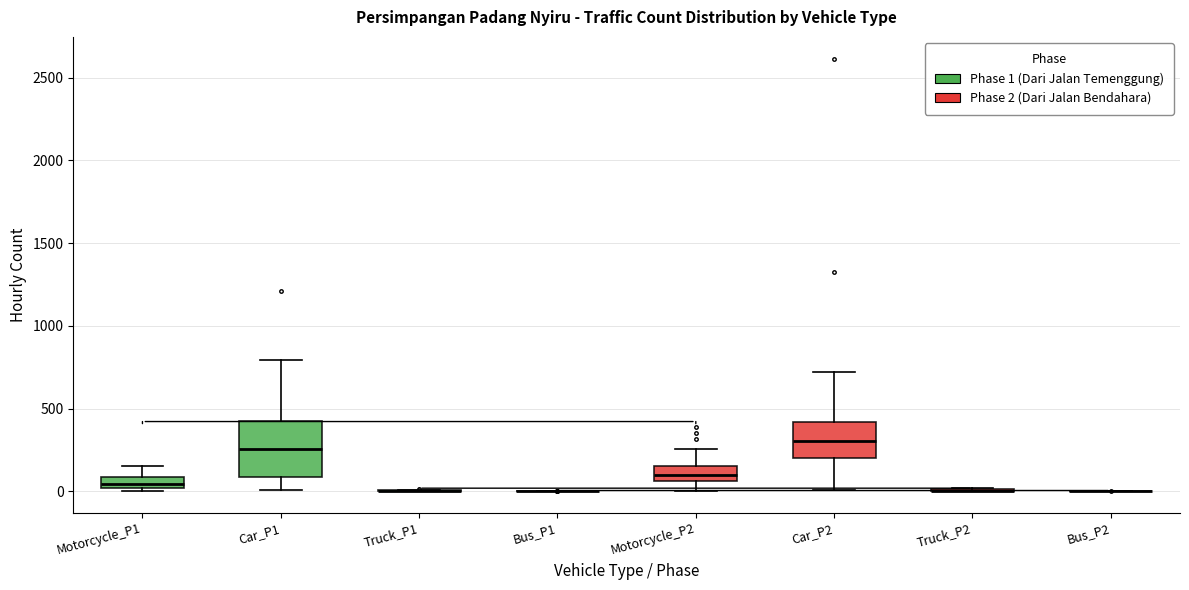

Which box is the tallest, from its lower edge to its upper edge?

Car_P1